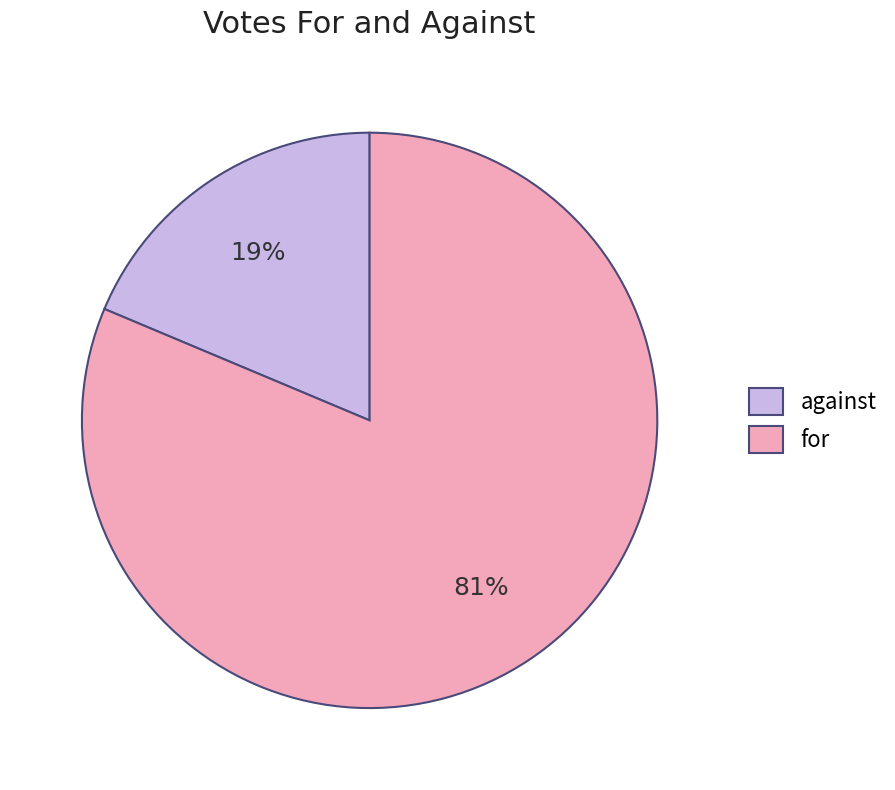

Does any single category account for the majority?

Yes